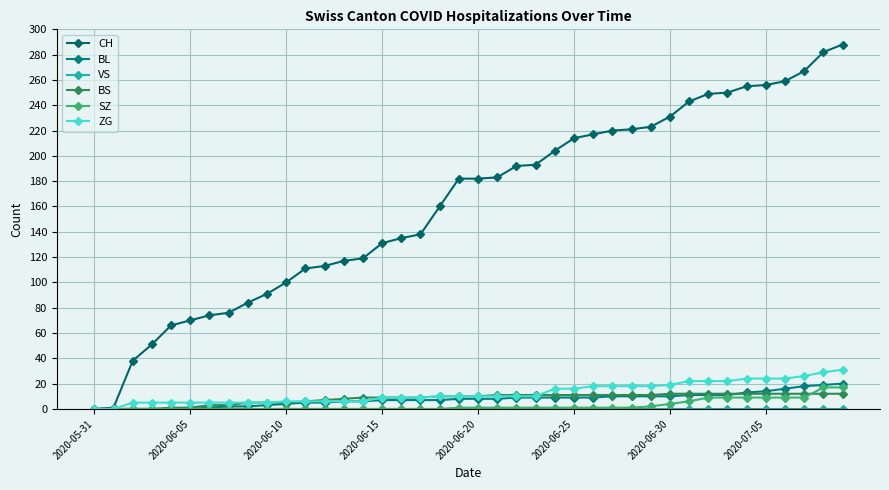

What is the maximum value for CH?

288